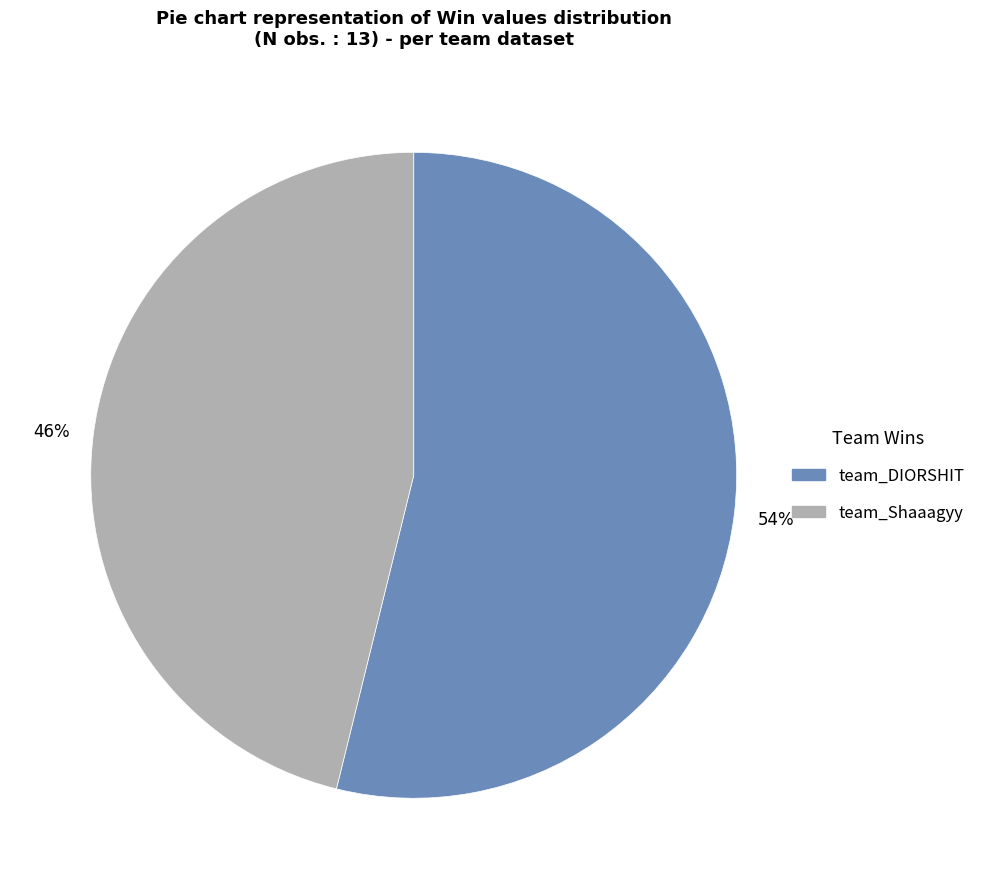

To the nearest percent, what is the difference between the largest and smallest slice percentages?

8%